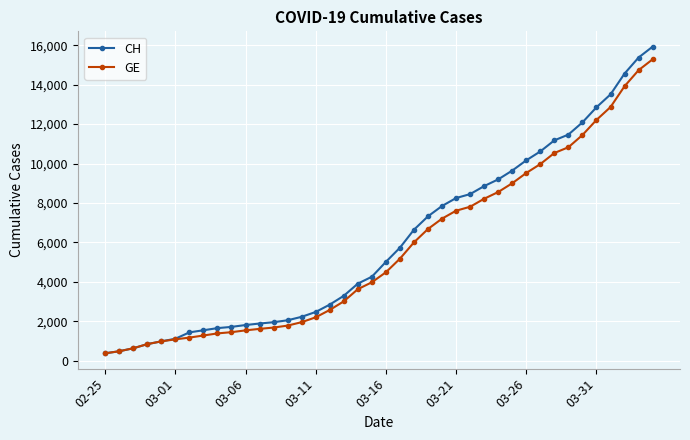

Which series has the largest range (max minus min)?

CH